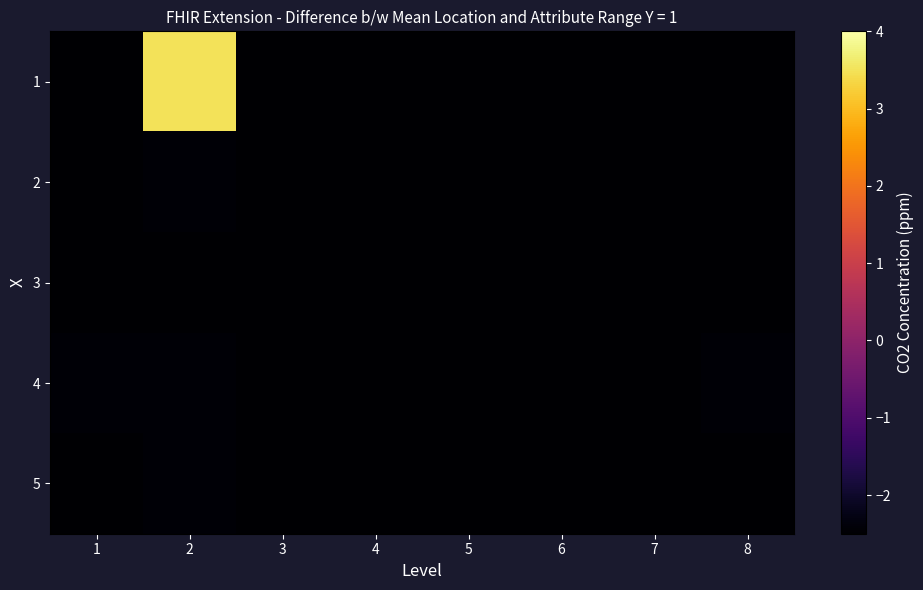

Reading left to right, list all the values displayed in this chart.

1: 1=-2.5	2=3.5	3=-2.5	4=-2.5	5=-2.5	6=-2.5	7=-2.5	8=-2.5
2: 1=-2.5	2=-2.4	3=-2.5	4=-2.5	5=-2.5	6=-2.5	7=-2.5	8=-2.5
3: 1=-2.5	2=-2.5	3=-2.5	4=-2.5	5=-2.5	6=-2.5	7=-2.5	8=-2.5
4: 1=-2.4	2=-2.4	3=-2.5	4=-2.5	5=-2.5	6=-2.5	7=-2.5	8=-2.4
5: 1=-2.5	2=-2.4	3=-2.5	4=-2.5	5=-2.5	6=-2.5	7=-2.5	8=-2.5